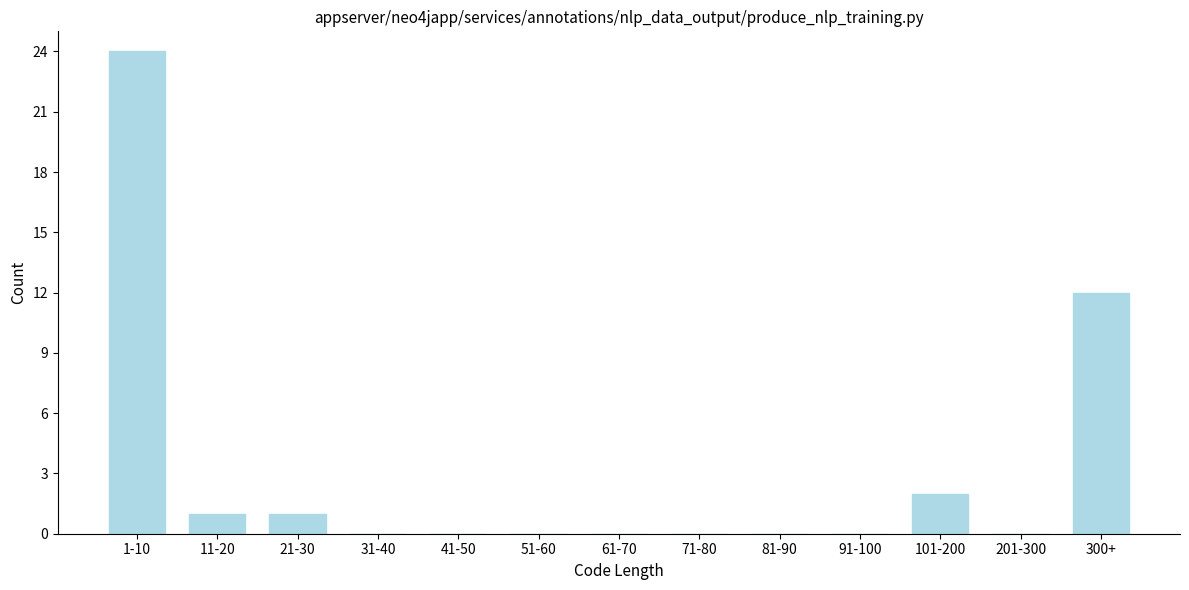

Reading right to left, extract all data points from this chart.

300+=12	201-300=0	101-200=2	91-100=0	81-90=0	71-80=0	61-70=0	51-60=0	41-50=0	31-40=0	21-30=1	11-20=1	1-10=24